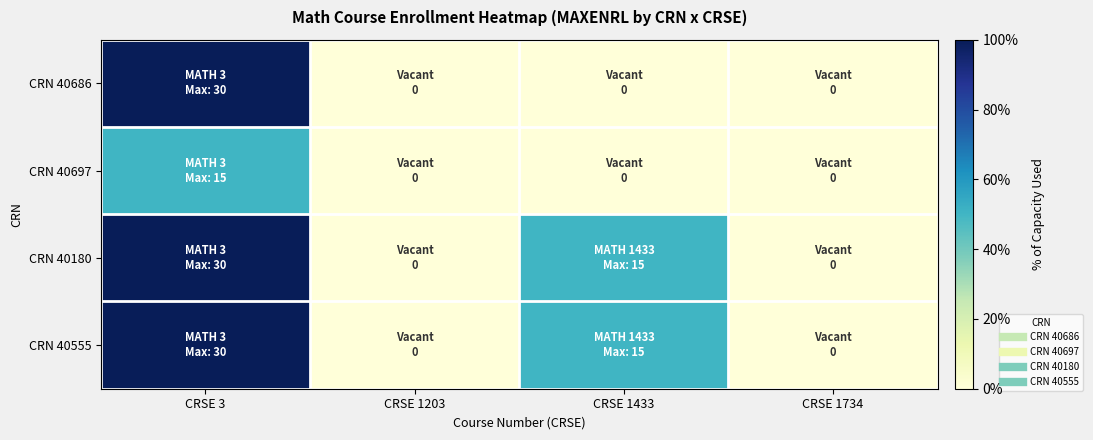

Which category has the lowest value across all series?

CRSE 1203